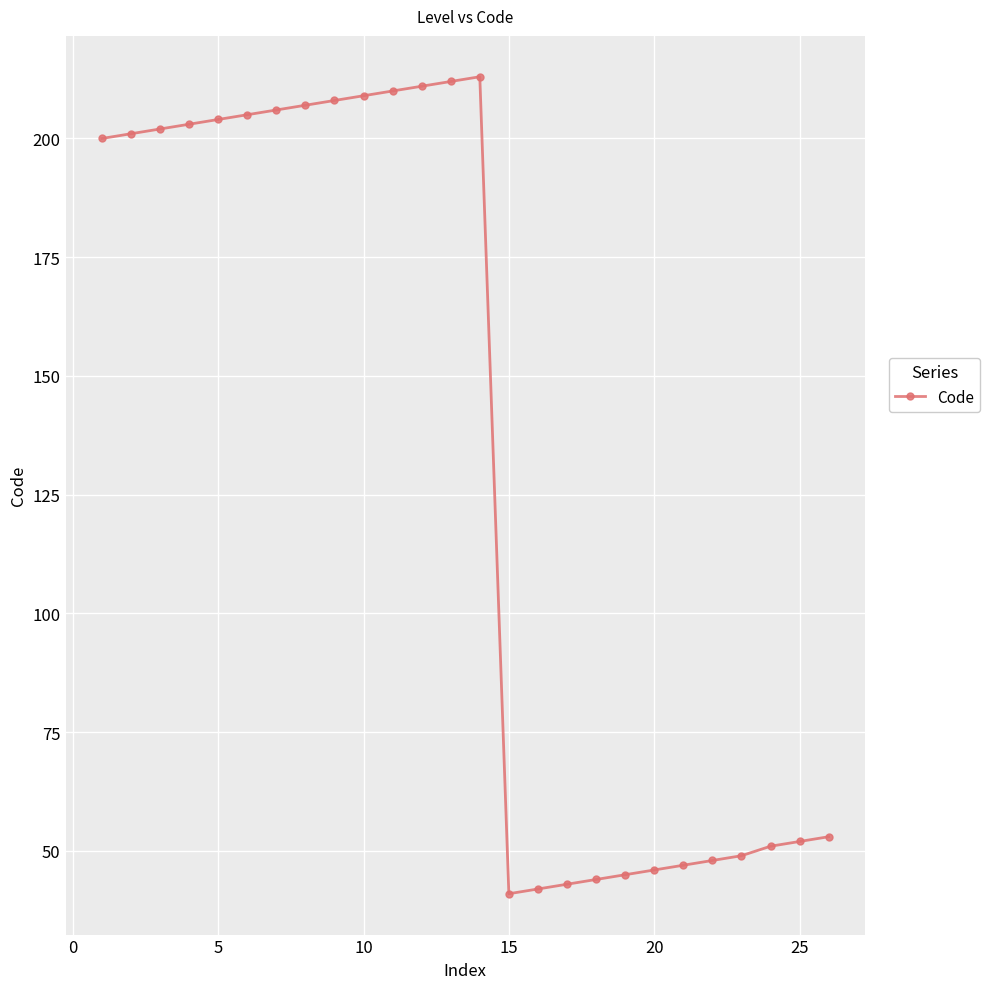

What is the value of the 7th point from the left?

206